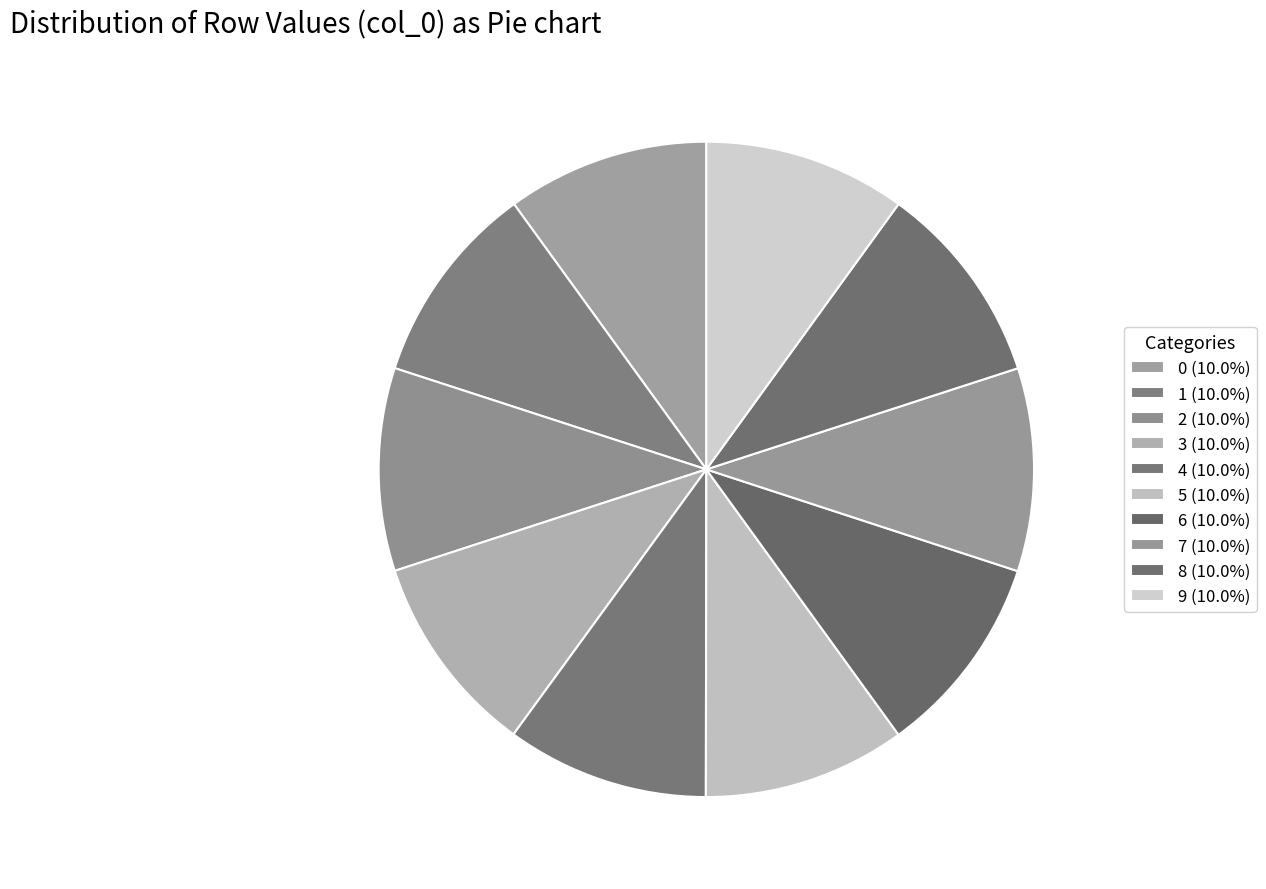

How many segments does this pie chart have?

10